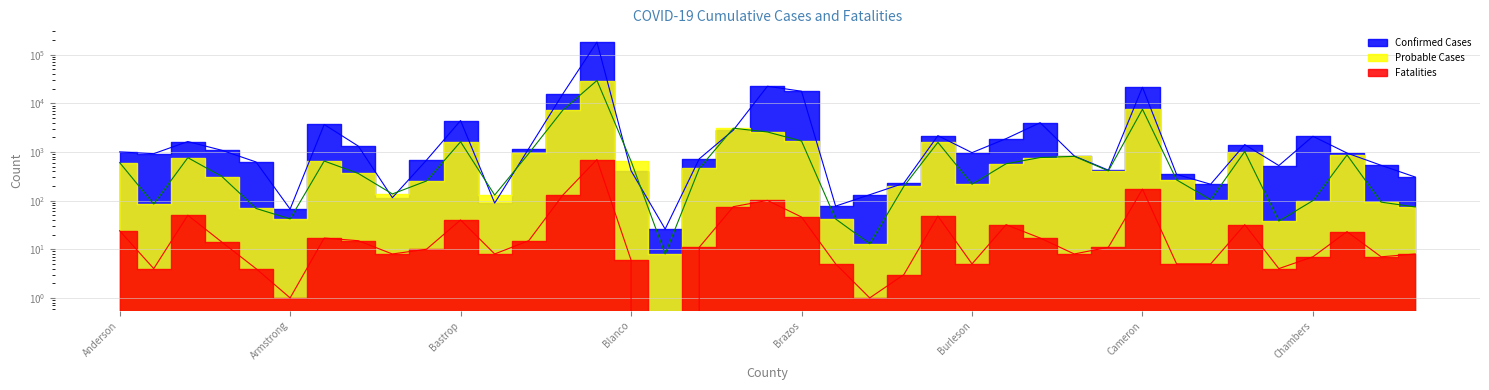

What is the difference between the second highest and second lowest values in the Probable Cases series?

7528